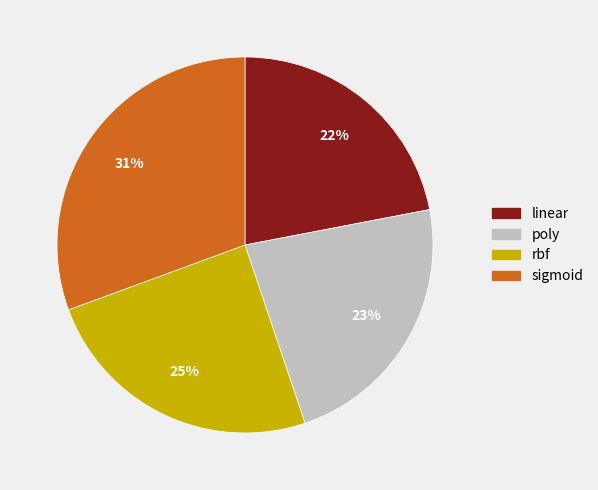

Is the sum of linear and rbf greater than half?

No